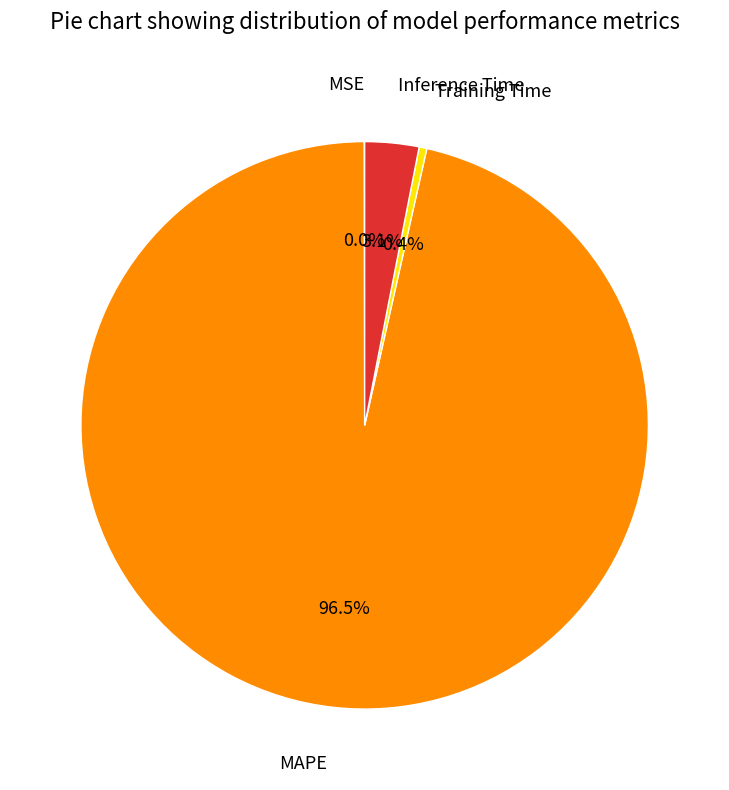

To the nearest percent, what is the difference between the largest and smallest slice percentages?

96%